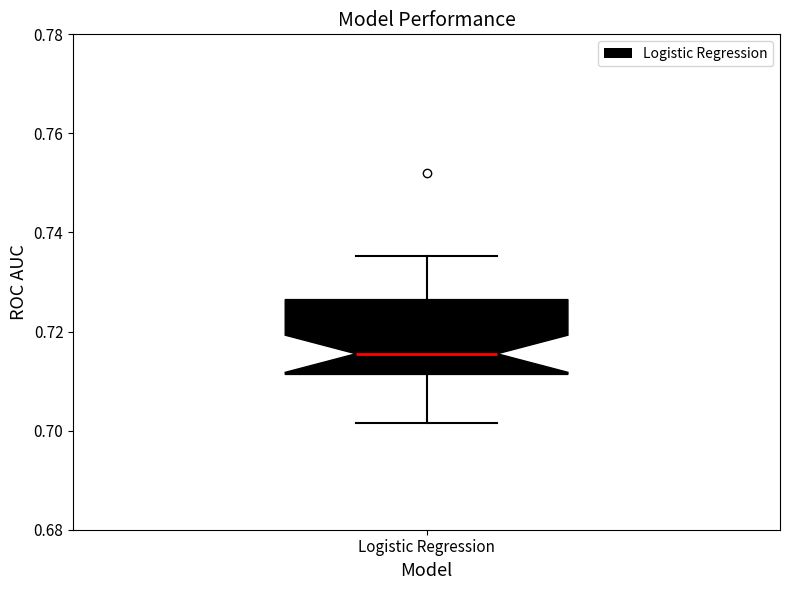

Transcribe this box plot: give where the median line is, the range the box spans, and where the two whiskers end, as read against the y-axis. The values are not printed on the chart, so give them approximately, as read against the axis.

median 0.716, box 0.712 to 0.726, whiskers 0.702 to 0.736